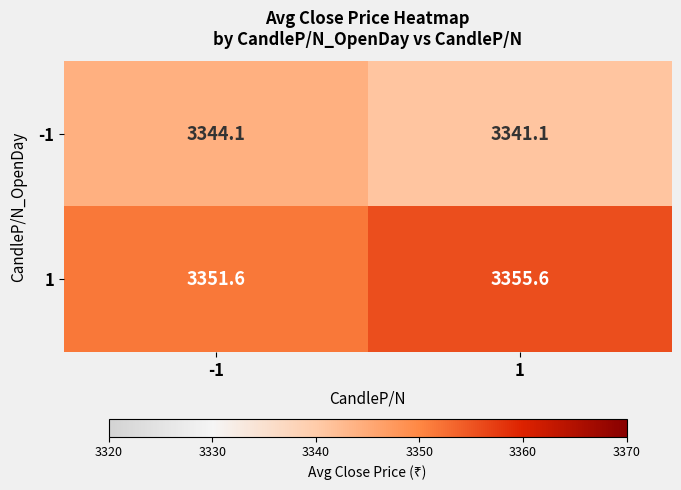

What is the average value of the 1 series?

3353.6